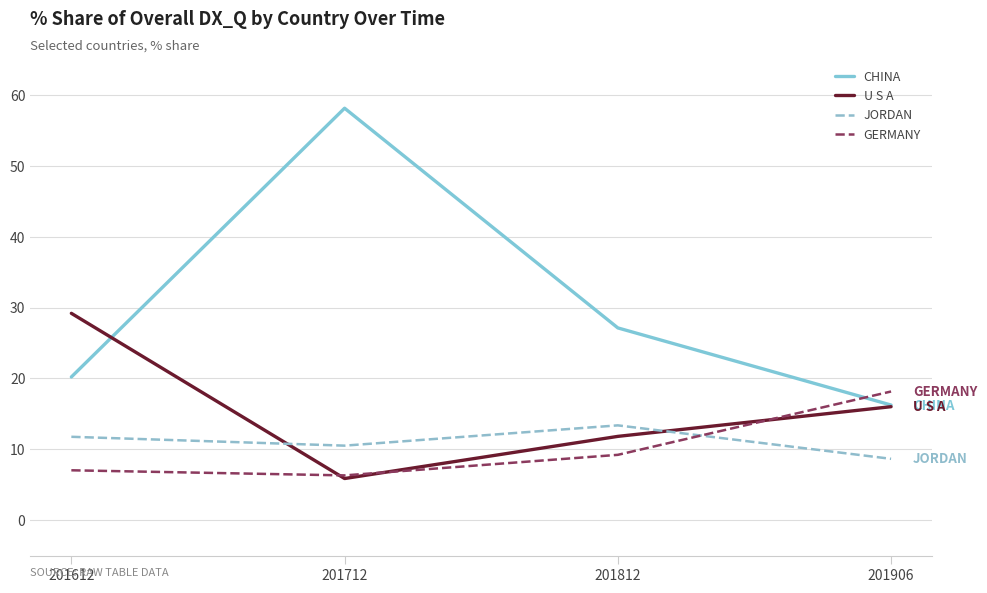

What is the difference between the U S A values at 201612 and 201906?

13.2